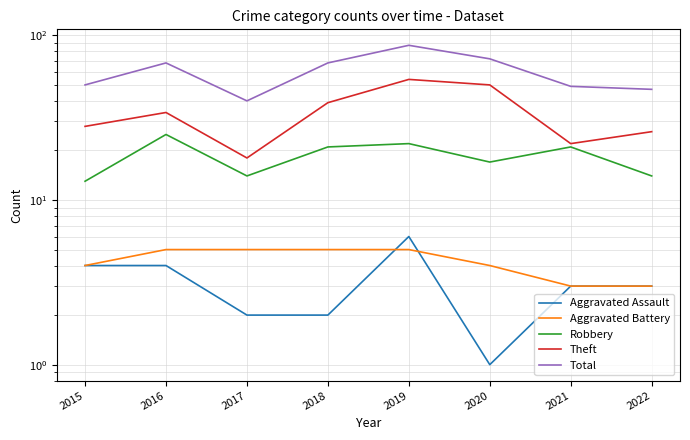

Rank the series by their maximum value, from lowest to highest.

Aggravated Battery, Aggravated Assault, Robbery, Theft, Total